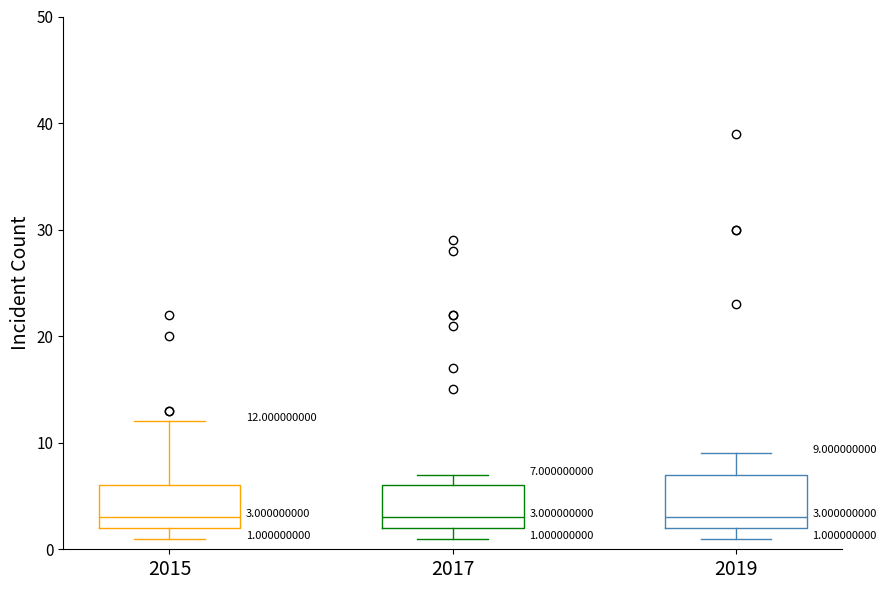

Which box is the tallest, from its lower edge to its upper edge?

2019